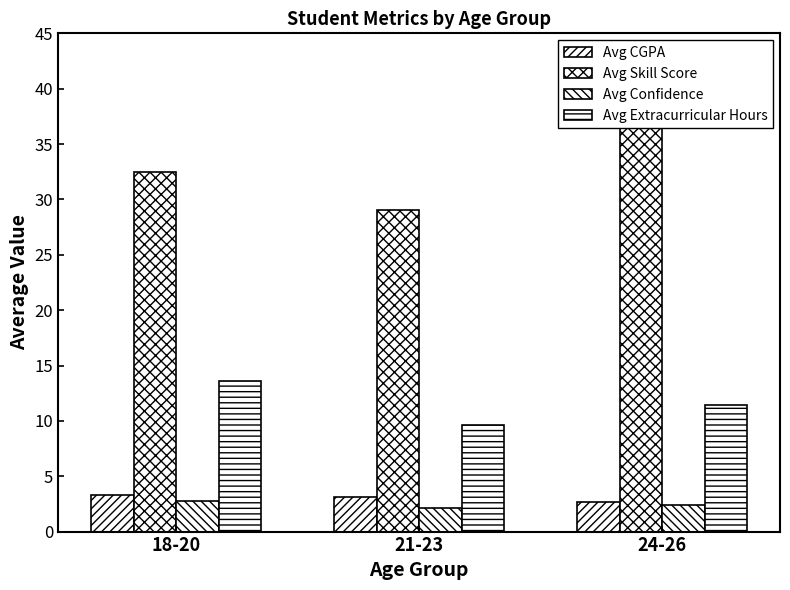

What is the value of the Avg Confidence bar at the 1st from the left?

2.8